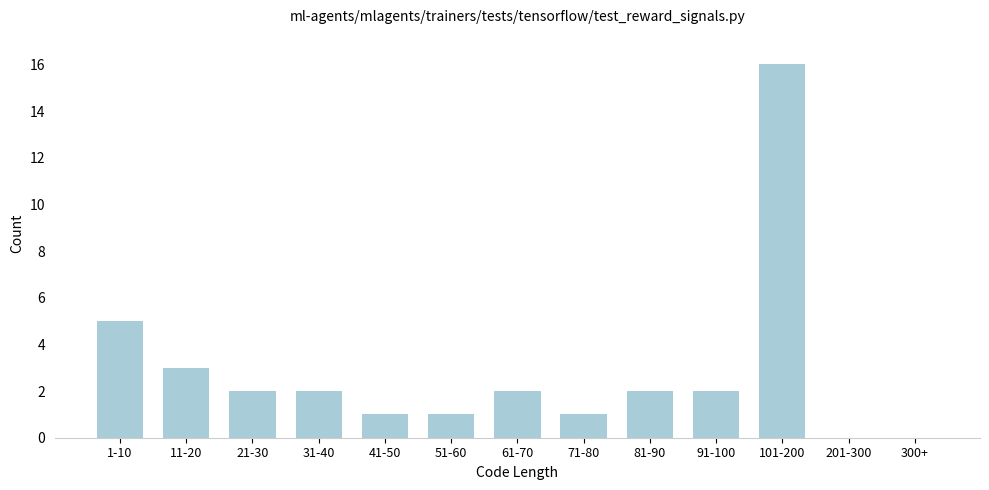

Reading left to right, list all the values displayed in this chart.

1-10=5	11-20=3	21-30=2	31-40=2	41-50=1	51-60=1	61-70=2	71-80=1	81-90=2	91-100=2	101-200=16	201-300=0	300+=0